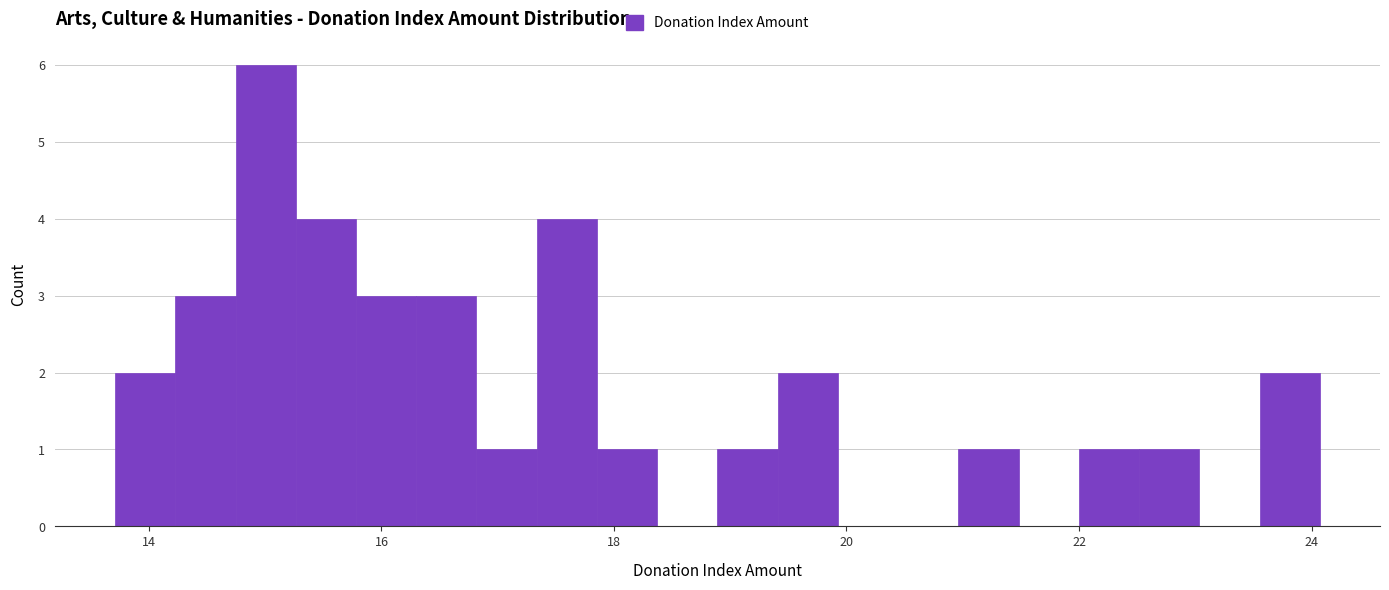

Read against the x-axis, roughly where is the centre of the tallest bar?

15.0